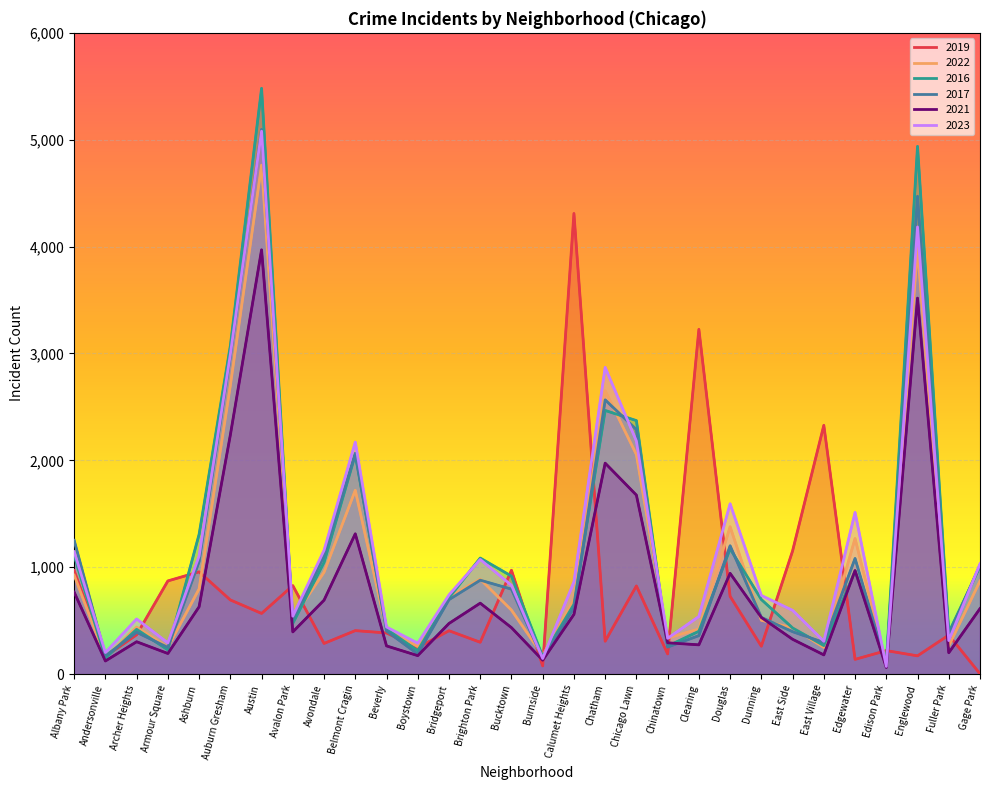

Where does the 2016 series first go above 714?

Albany Park